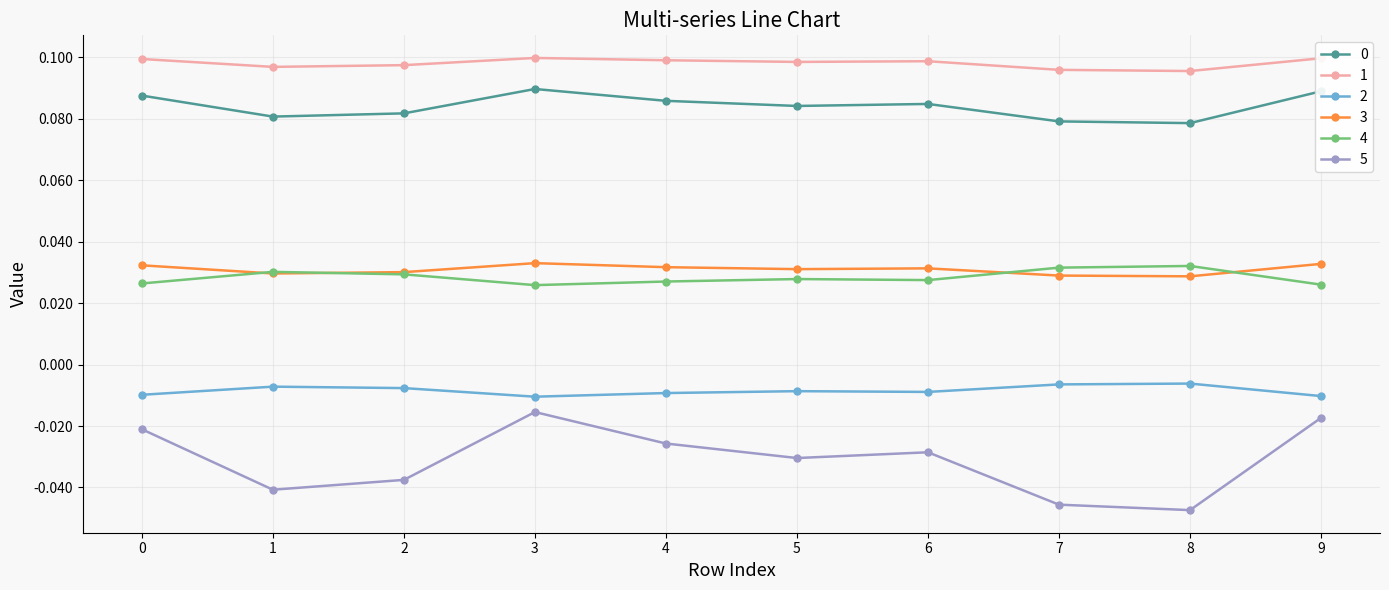

Between 1 and 3, which series saw the biggest shift?

5